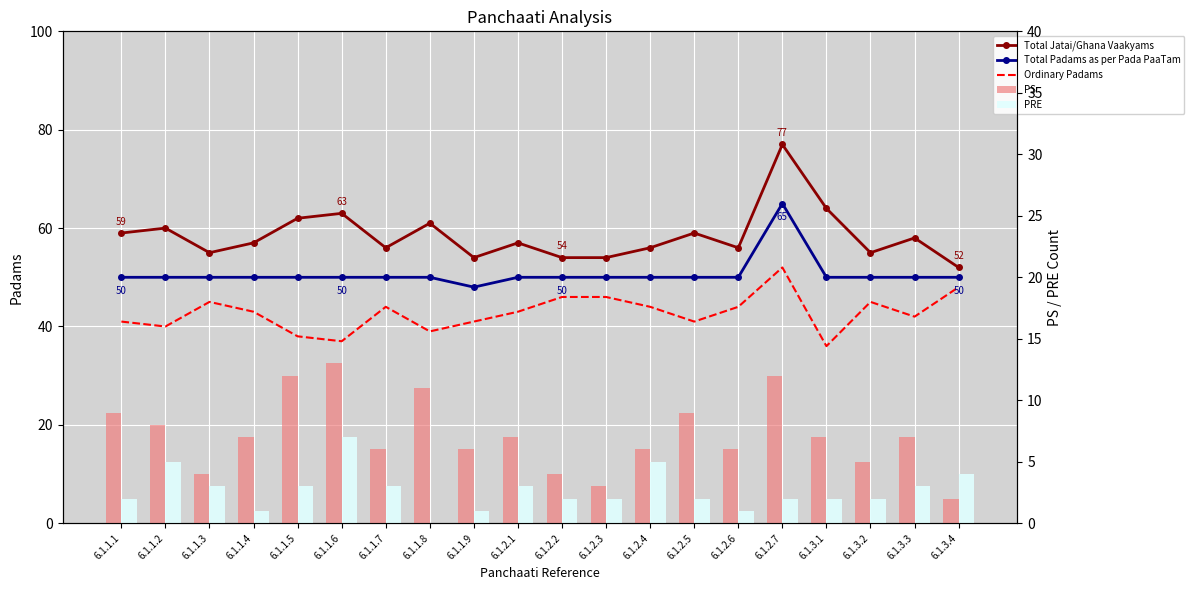

Which series has the largest total across all categories?

Total Jatai/Ghana Vaakyams